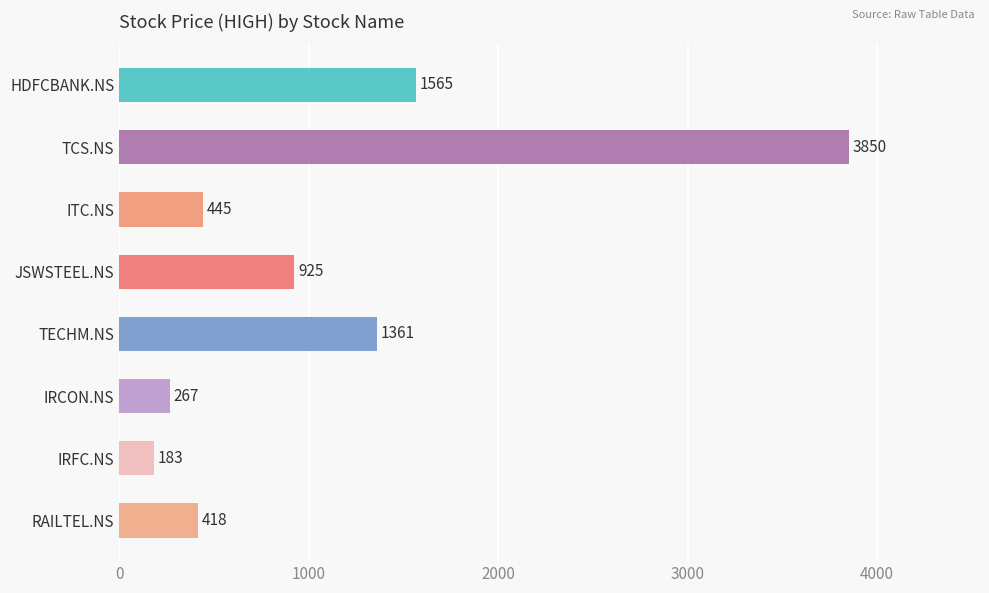

What is the greatest value displayed?

3850